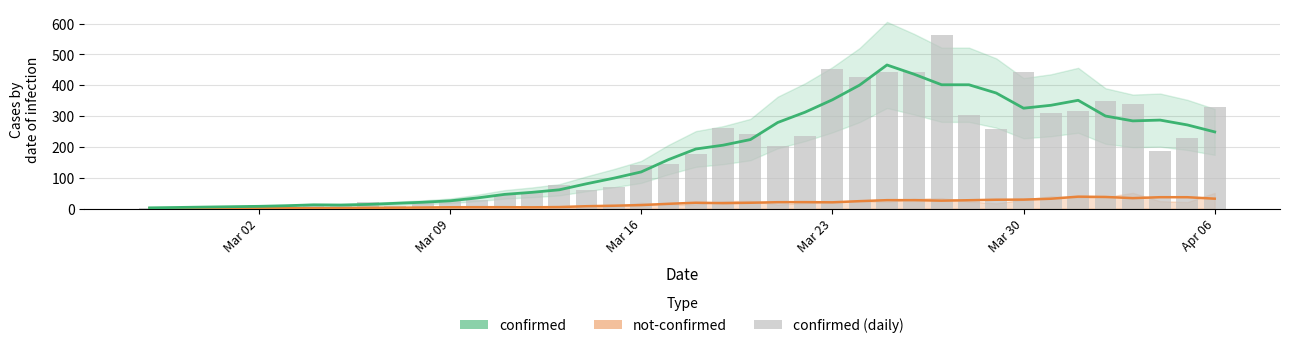

What is the difference between the maximum and minimum values in the not-confirmed trend series?

38.2